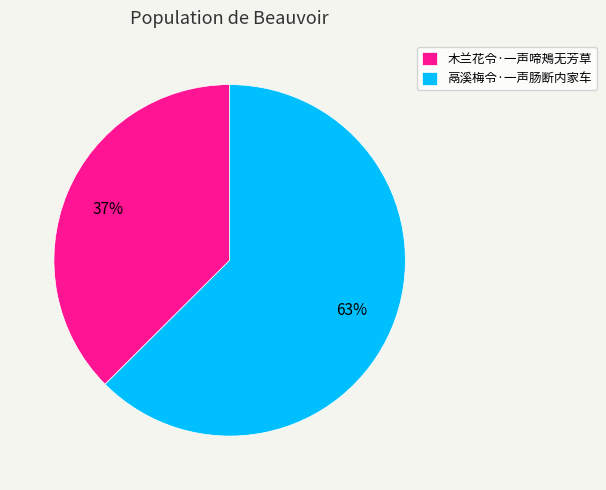

Is there any slice that represents more than half of the pie?

Yes